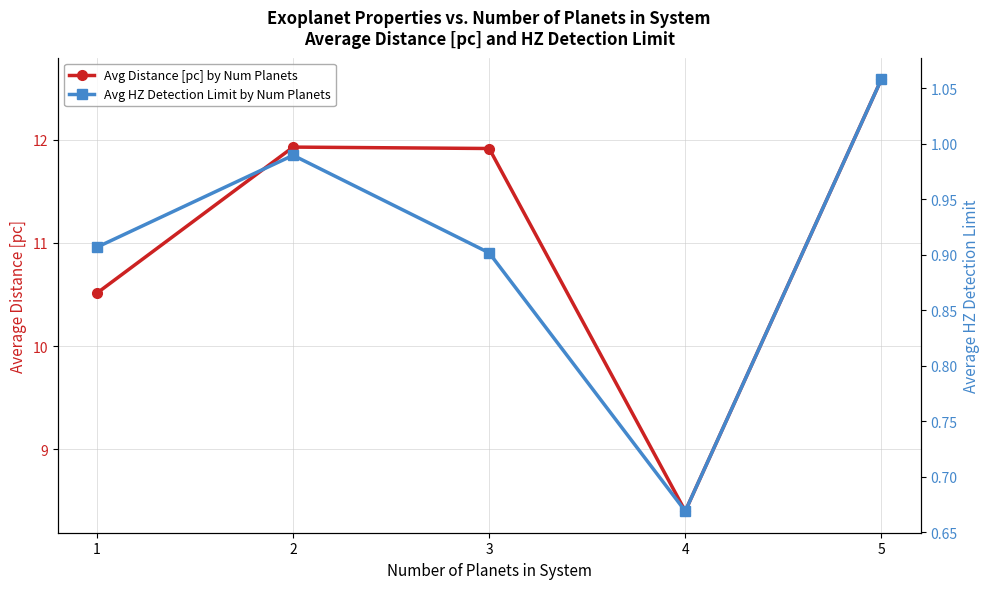

Is it true that Avg HZ Detection Limit by Num Planets equals 1.1 at 5?

True